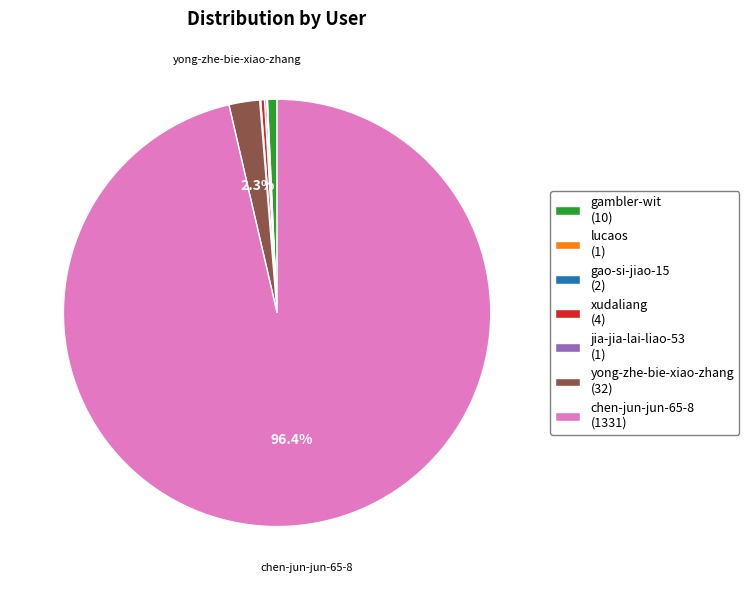

Do gambler-wit (10) and yong-zhe-bie-xiao-zhang (32) together represent more than half of the pie?

No